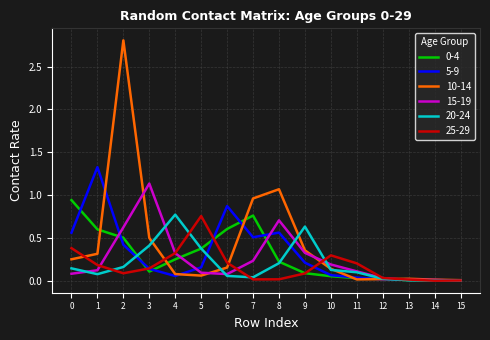

Is this an area chart (filled region under the line)?

No